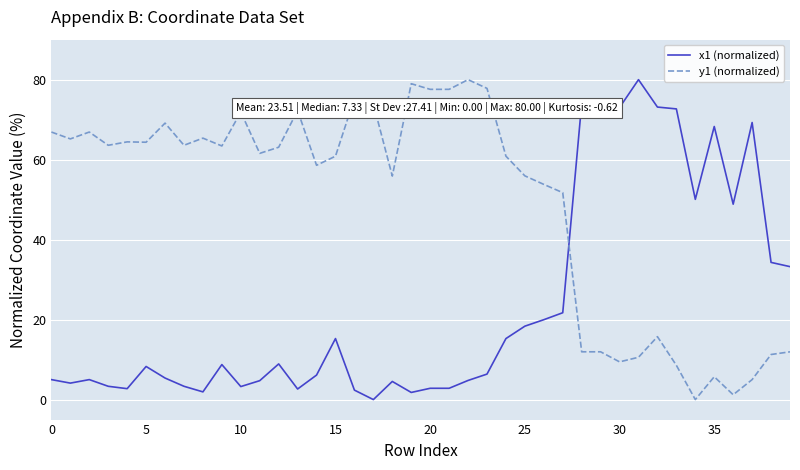

True or false: y1 (normalized) and x1 (normalized) cross at least once.

True